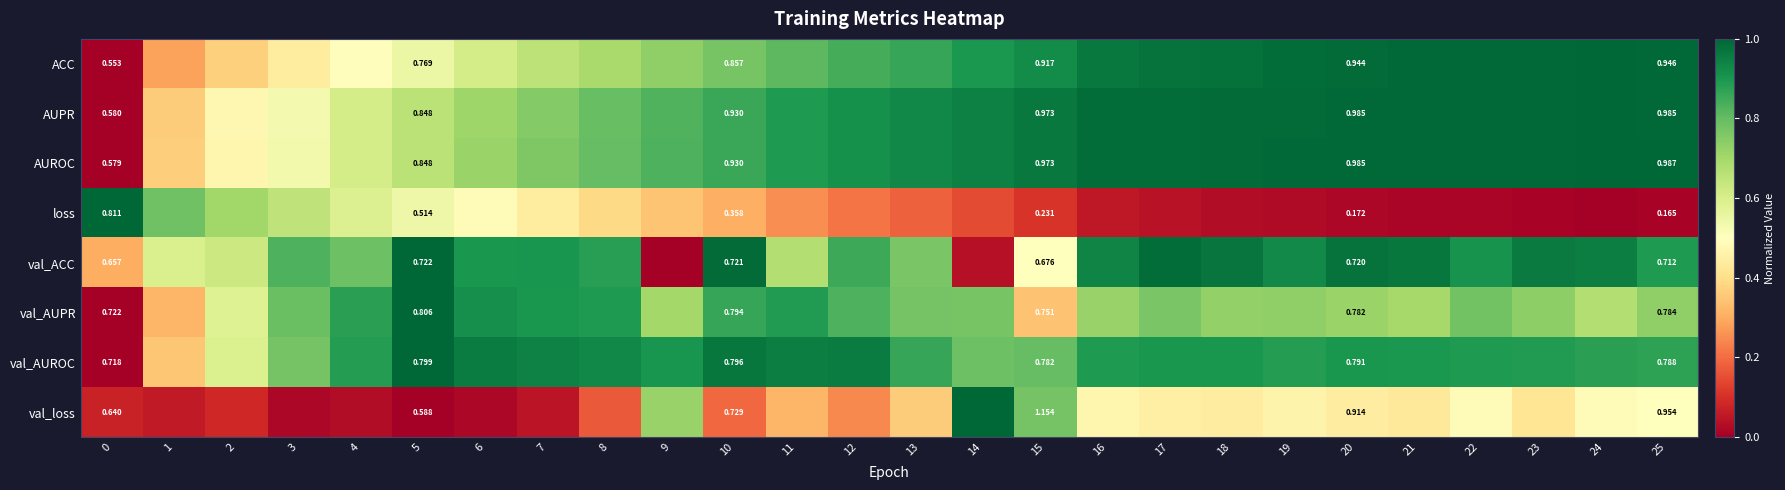

Where is val_ACC nearest to the value 0?

9